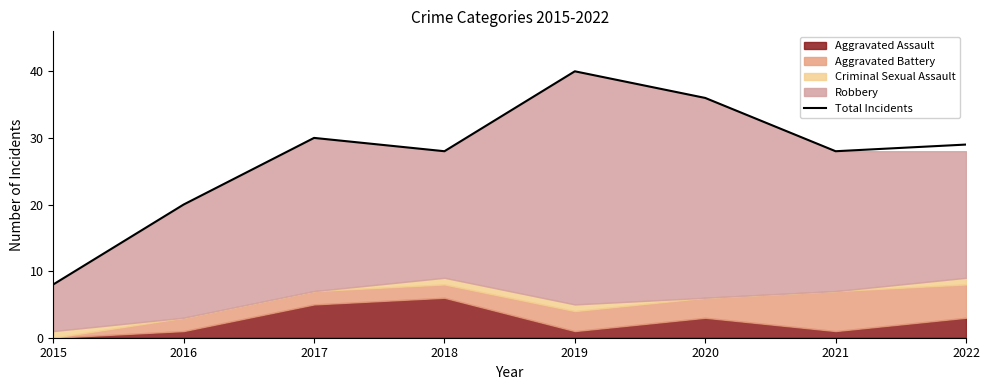

List the labels in order of value, largest first.

2019, 2020, 2017, 2022, 2018, 2021, 2016, 2015